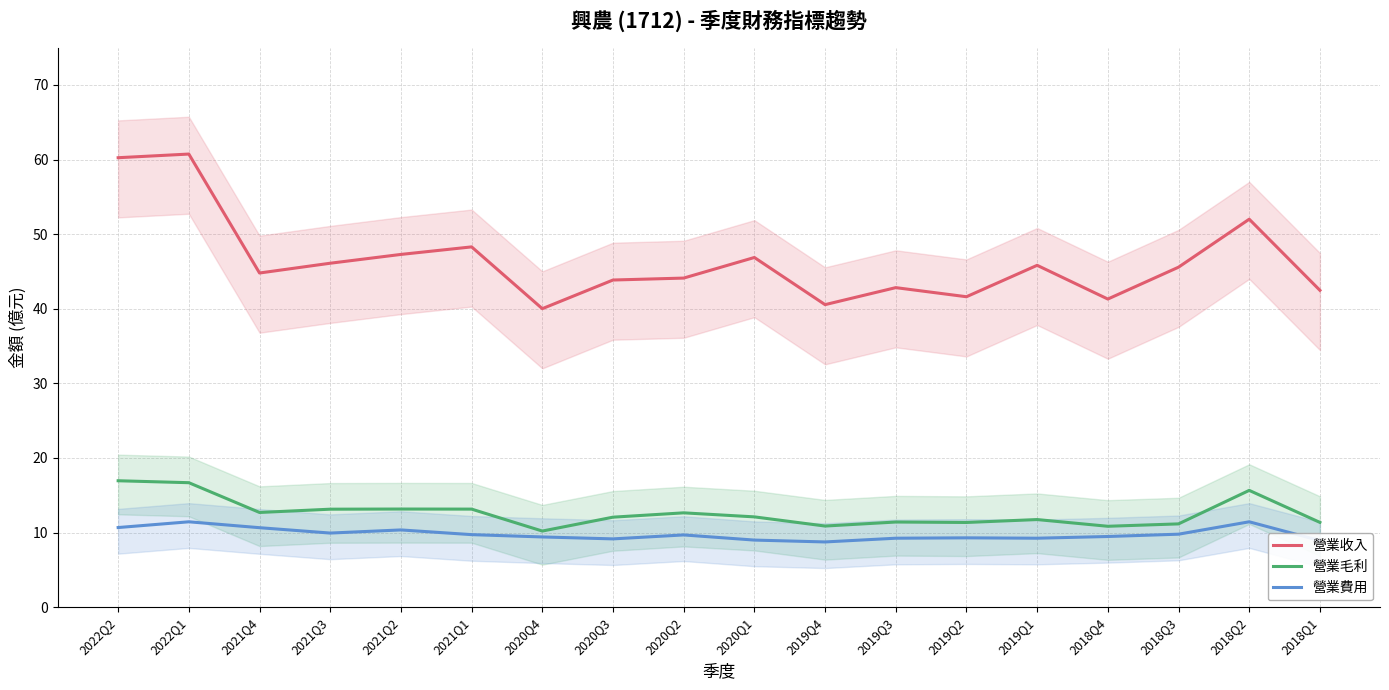

Reading left to right, list all the values displayed in this chart.

營業收入: 2022Q2=60.2	2022Q1=60.7	2021Q4=44.8	2021Q3=46.1	2021Q2=47.3	2021Q1=48.3	2020Q4=40.0	2020Q3=43.9	2020Q2=44.1	2020Q1=46.9	2019Q4=40.5	2019Q3=42.8	2019Q2=41.6	2019Q1=45.8	2018Q4=41.3	2018Q3=45.6	2018Q2=52.0	2018Q1=42.5
營業毛利: 2022Q2=16.9	2022Q1=16.7	2021Q4=12.7	2021Q3=13.1	2021Q2=13.2	2021Q1=13.2	2020Q4=10.2	2020Q3=12.1	2020Q2=12.7	2020Q1=12.1	2019Q4=10.9	2019Q3=11.4	2019Q2=11.4	2019Q1=11.8	2018Q4=10.8	2018Q3=11.2	2018Q2=15.7	2018Q1=11.4
營業費用: 2022Q2=10.7	2022Q1=11.4	2021Q4=10.7	2021Q3=9.9	2021Q2=10.4	2021Q1=9.7	2020Q4=9.4	2020Q3=9.2	2020Q2=9.7	2020Q1=9.0	2019Q4=8.8	2019Q3=9.2	2019Q2=9.3	2019Q1=9.2	2018Q4=9.5	2018Q3=9.8	2018Q2=11.4	2018Q1=8.9